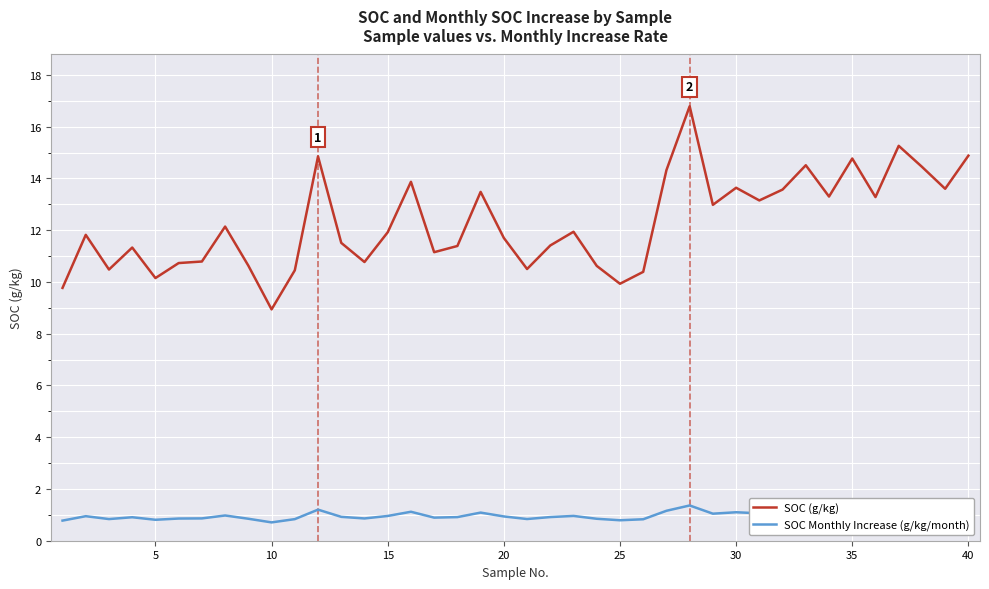

What is the difference between the maximum and minimum values in the SOC Monthly Increase (g/kg/month) series?

0.7